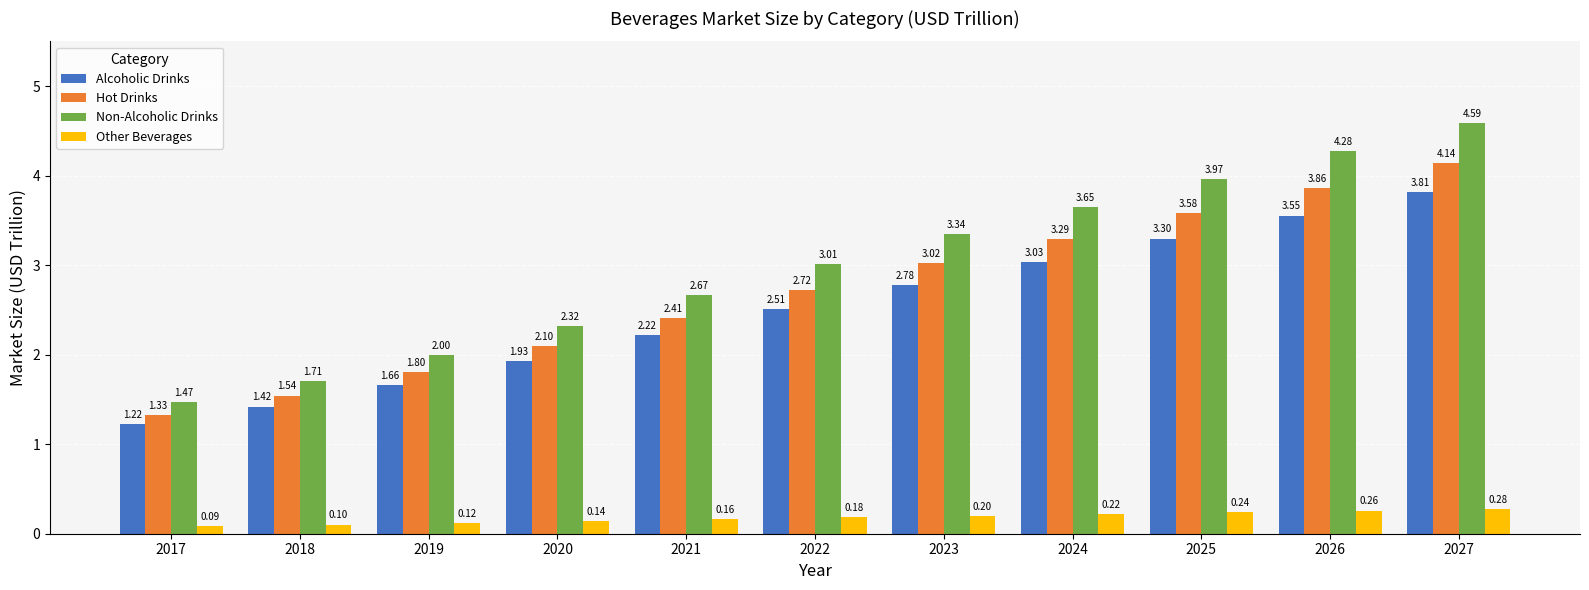

Which label corresponds to the smallest value in the chart?

2017